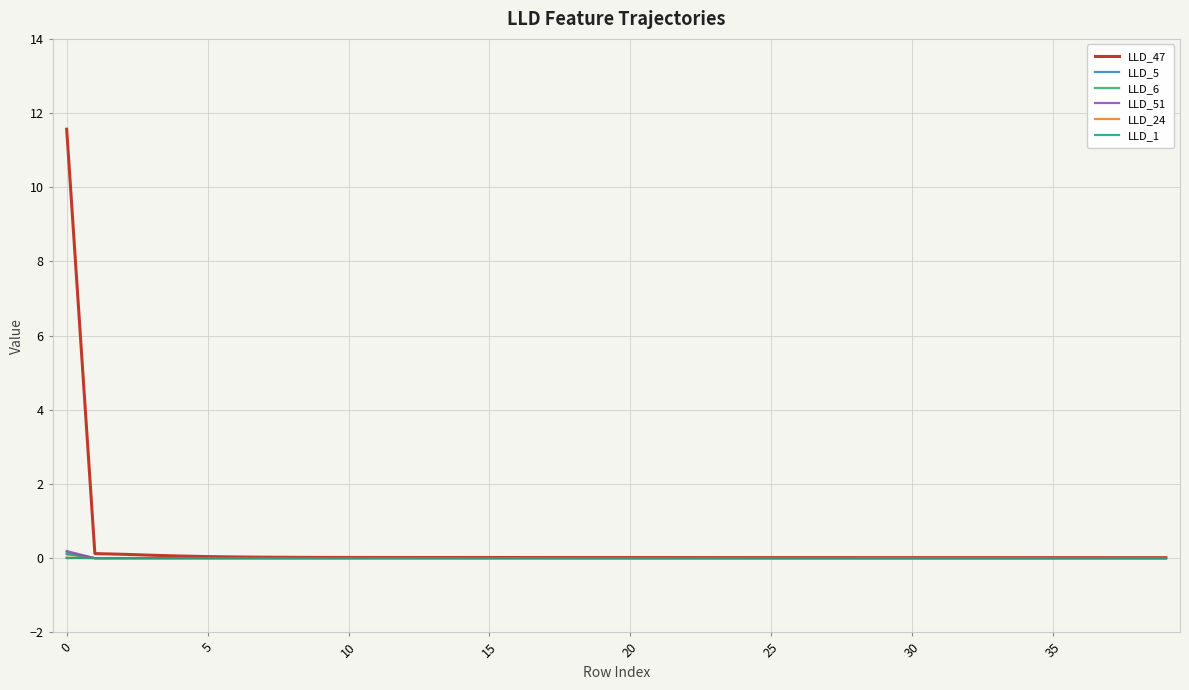

Which series has the widest spread of values?

LLD_47